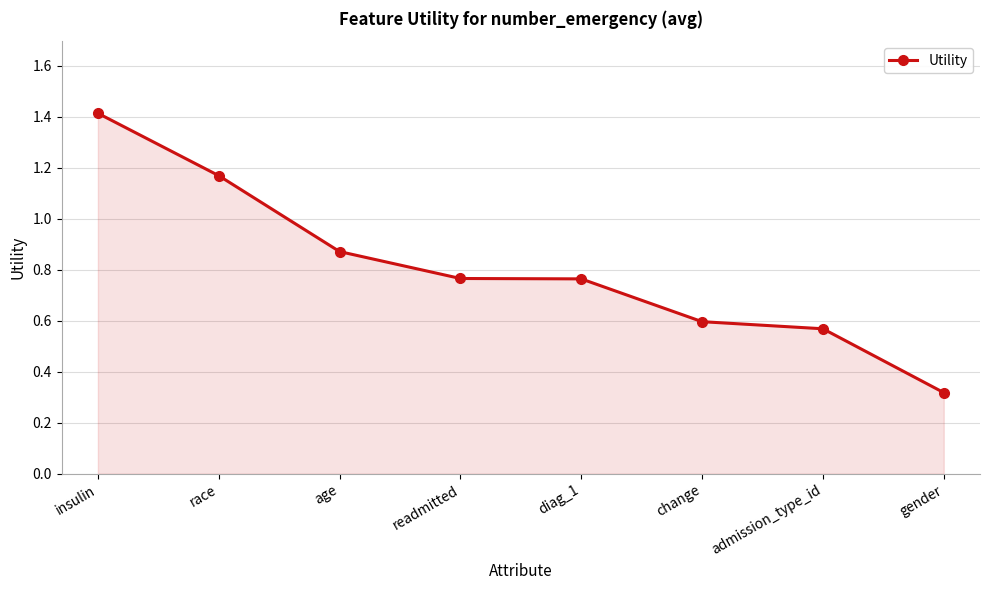

What is the label of the 8th point from the left?

gender